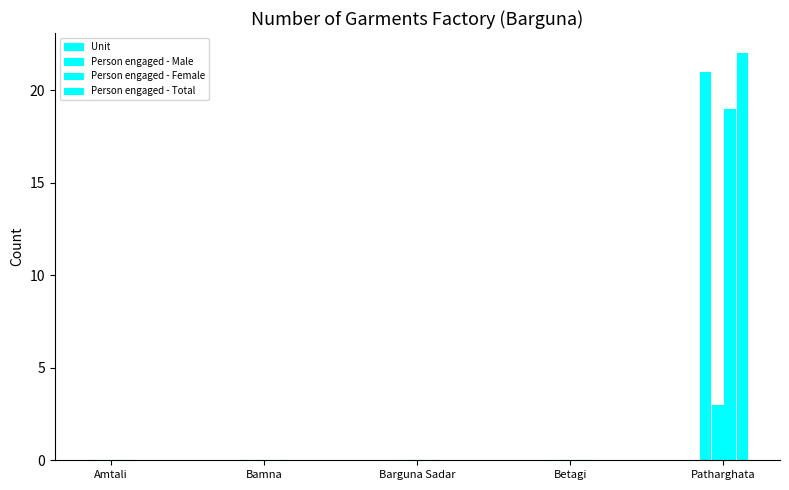

How many series are shown in this chart?

4